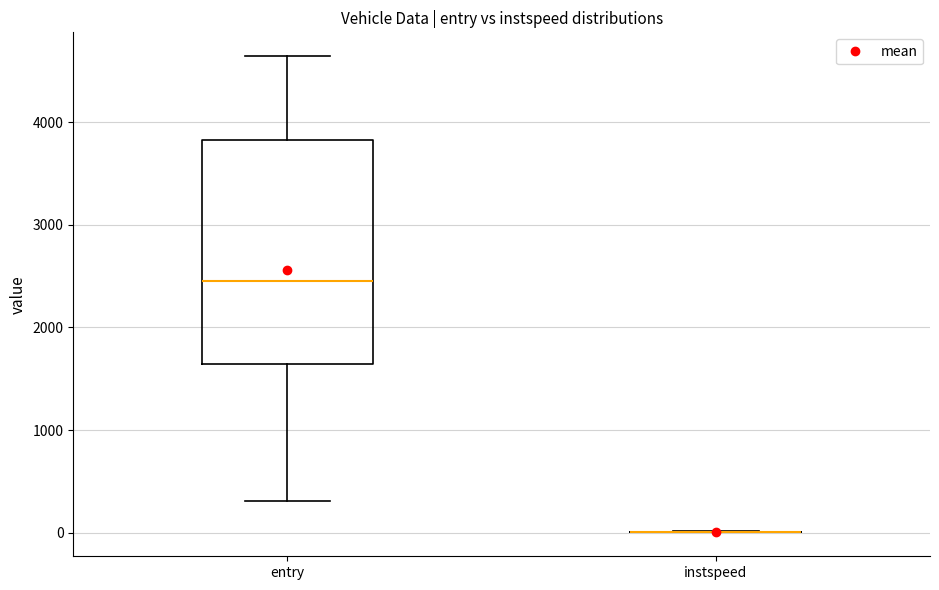

Comparing the boxes themselves (not the whiskers), which one is the tallest?

entry